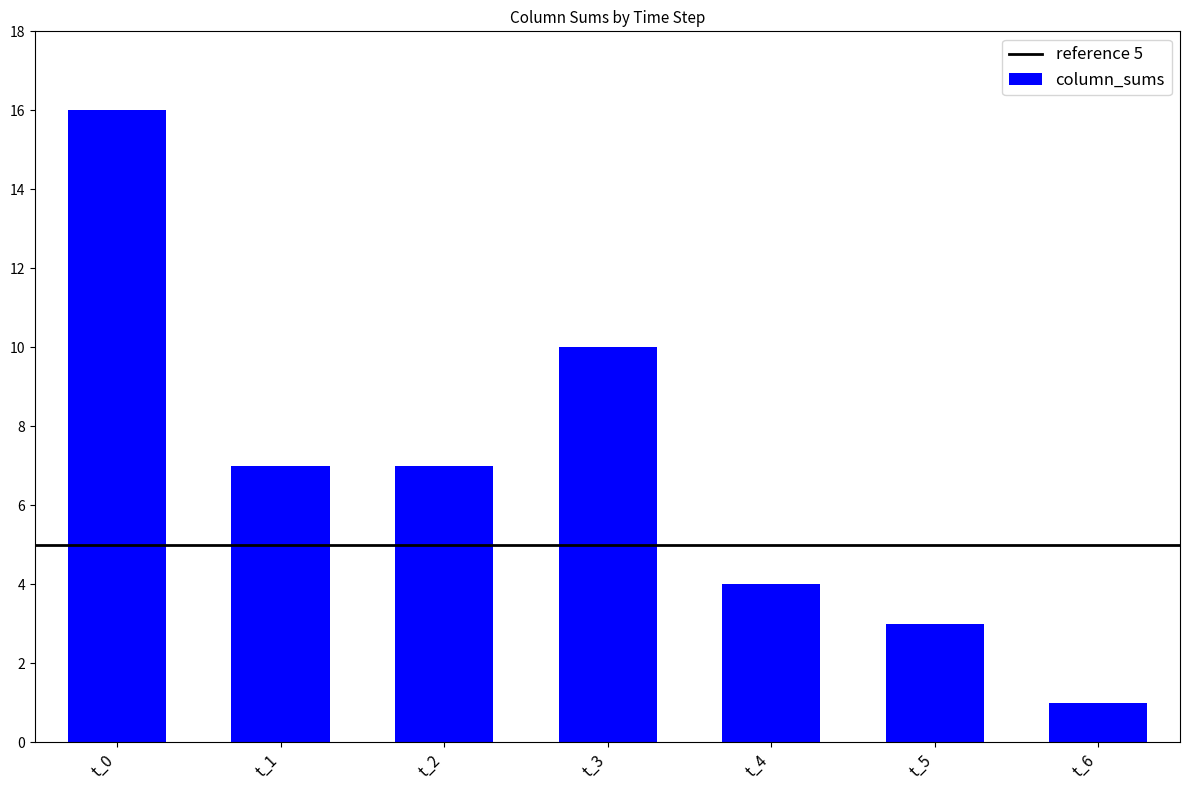

What is the difference between the maximum and minimum values?

15